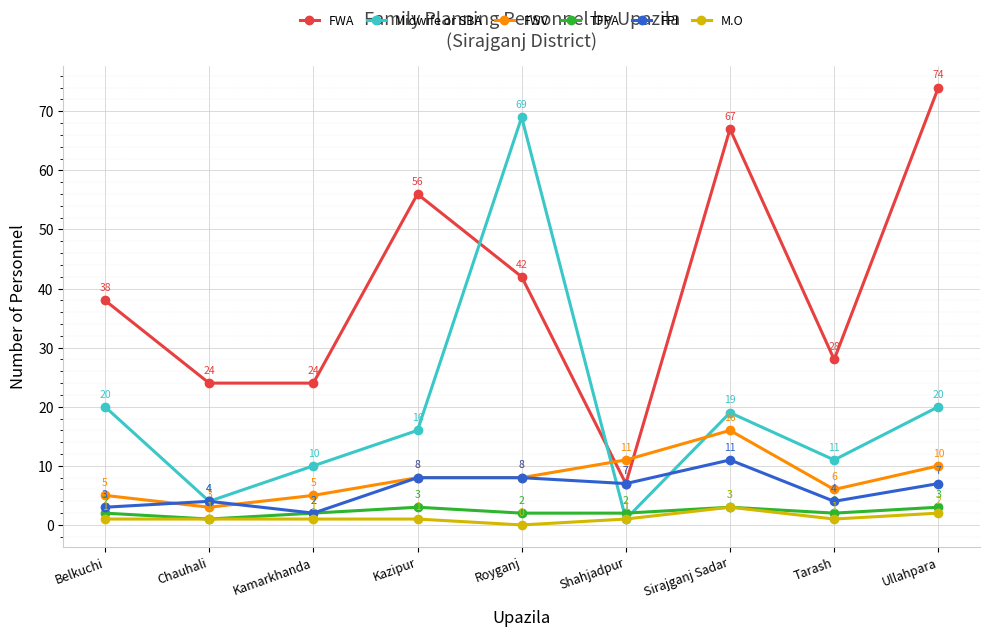

Reading right to left, transcribe all the data shown in this chart.

FWA: 74	28	67	7	42	56	24	24	38
Midwife or SBA: 20	11	19	1	69	16	10	4	20
FWV: 10	6	16	11	8	8	5	3	5
TFPA: 3	2	3	2	2	3	2	1	2
FPI: 7	4	11	7	8	8	2	4	3
M.O: 2	1	3	1	0	1	1	1	1